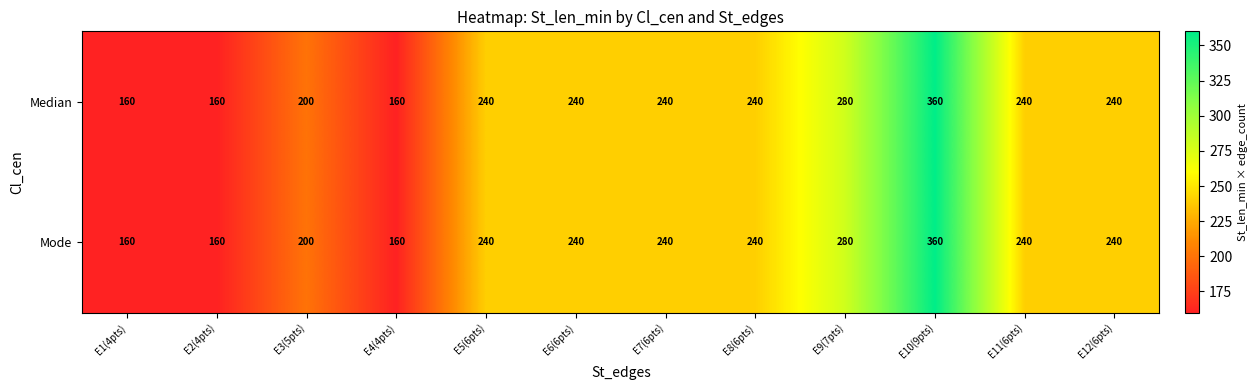

Reading left to right, list all the values displayed in this chart.

Median: E1(4pts)=160	E2(4pts)=160	E3(5pts)=200	E4(4pts)=160	E5(6pts)=240	E6(6pts)=240	E7(6pts)=240	E8(6pts)=240	E9(7pts)=280	E10(9pts)=360	E11(6pts)=240	E12(6pts)=240
Mode: E1(4pts)=160	E2(4pts)=160	E3(5pts)=200	E4(4pts)=160	E5(6pts)=240	E6(6pts)=240	E7(6pts)=240	E8(6pts)=240	E9(7pts)=280	E10(9pts)=360	E11(6pts)=240	E12(6pts)=240